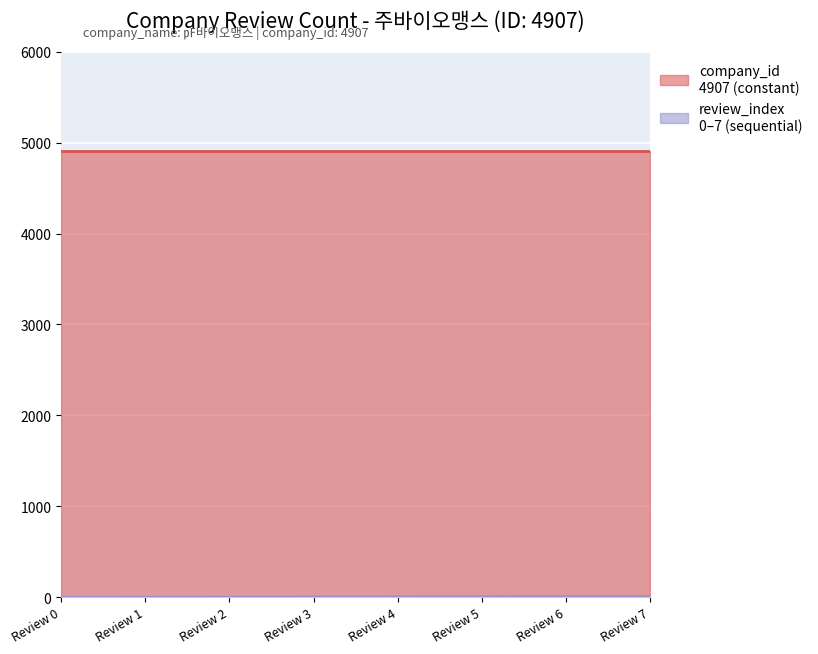

Reading right to left, list all the values displayed in this chart.

Review 7=7	Review 6=6	Review 5=5	Review 4=4	Review 3=3	Review 2=2	Review 1=1	Review 0=0